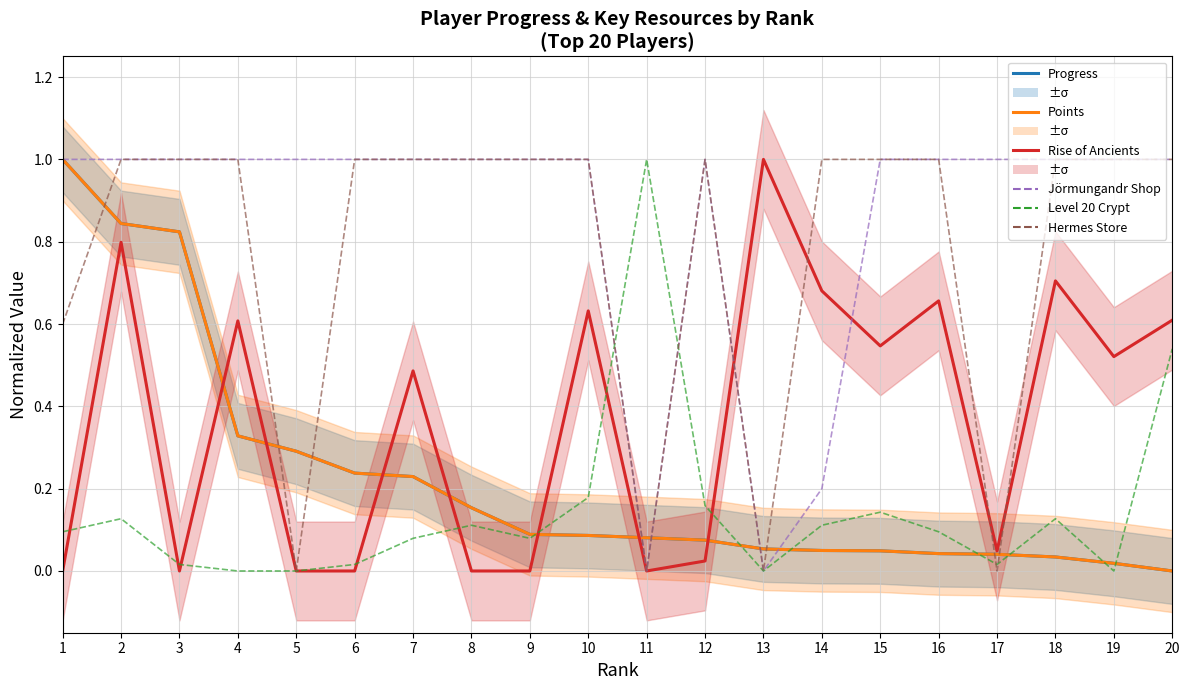

What is the total value across all series at 12?

2.3